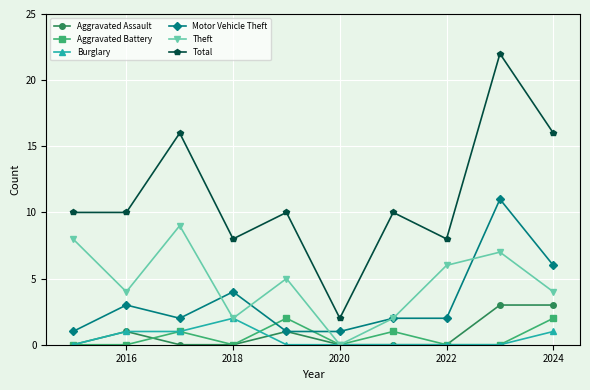

Which series has the largest range (max minus min)?

Total